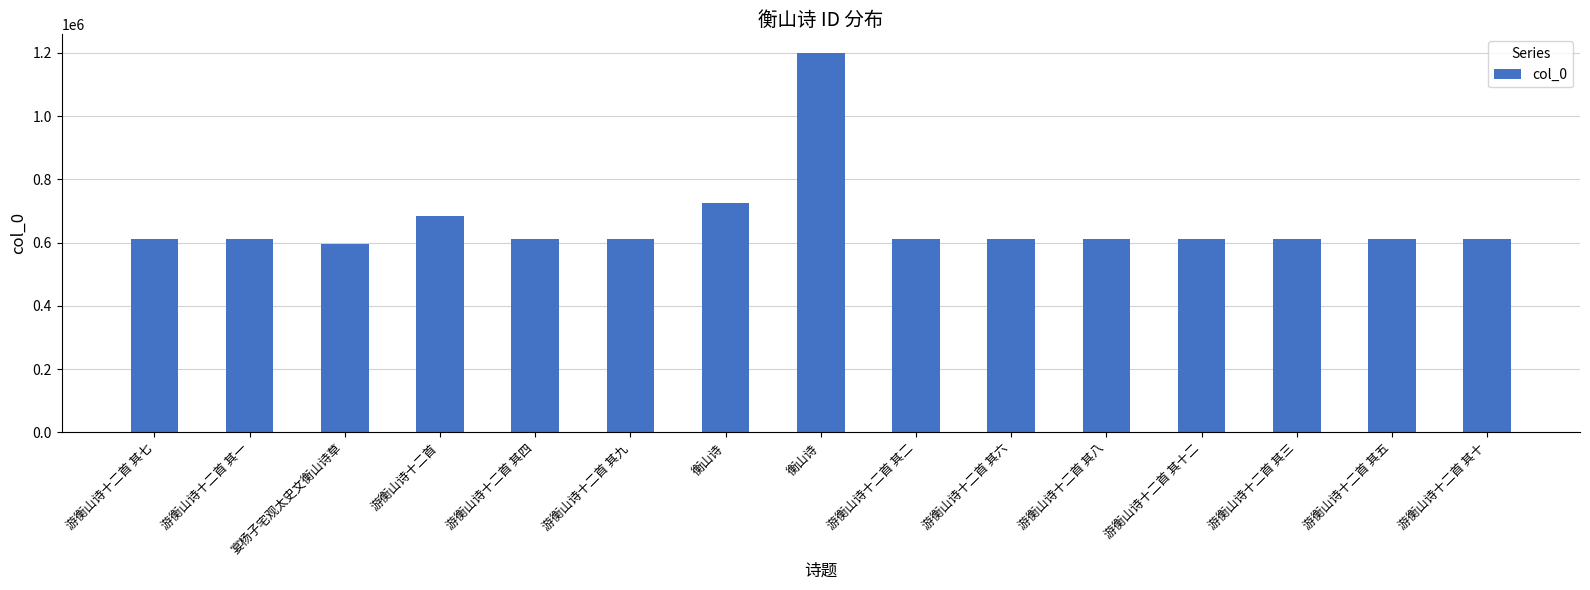

How many categories are shown in the chart?

15